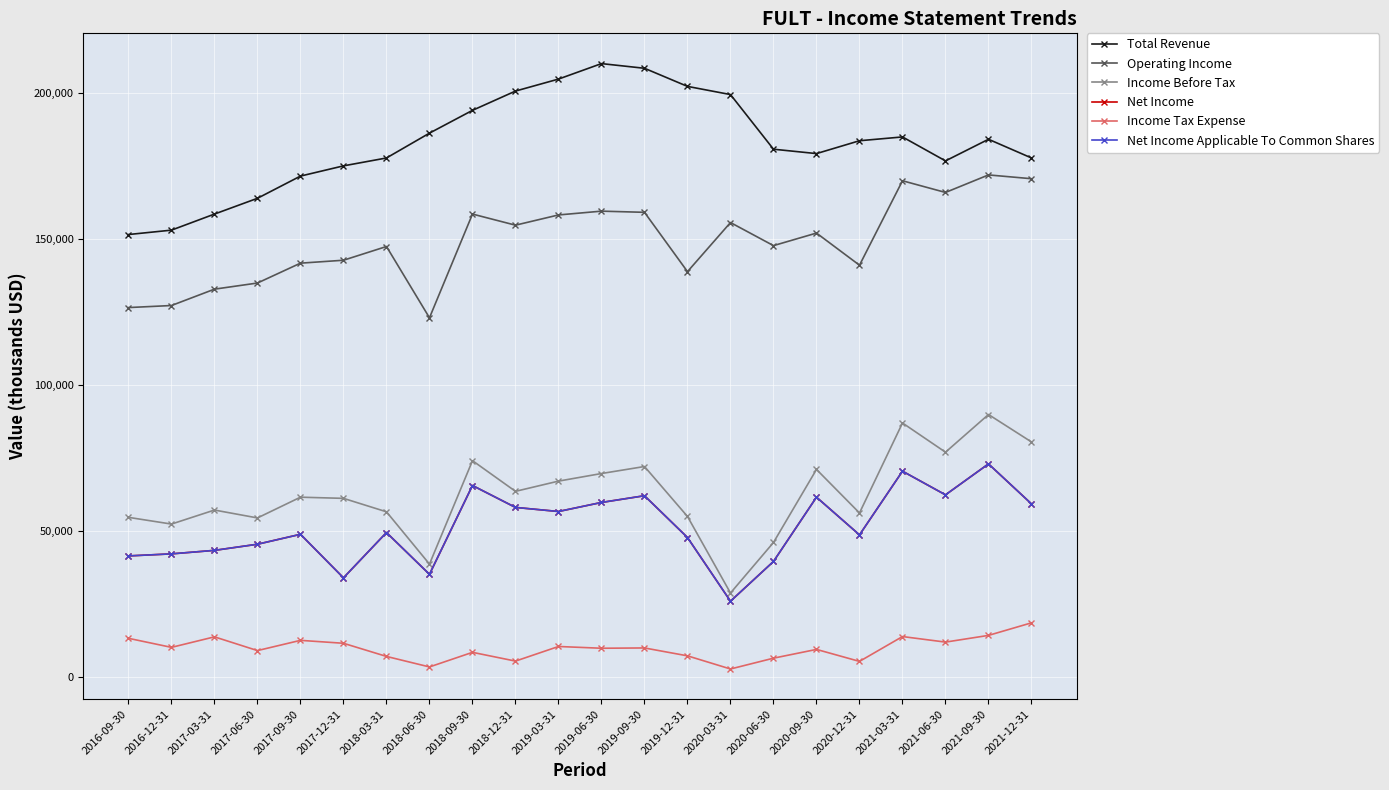

What is the maximum value for Income Tax Expense?

18600